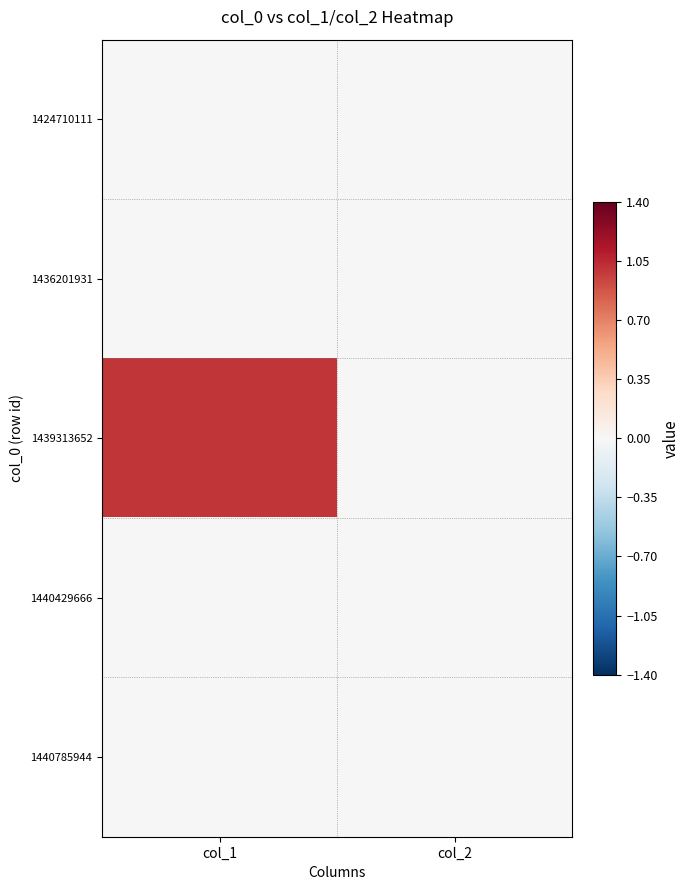

Rank the series at col_1 from highest to lowest value.

1439313652, 1424710111, 1436201931, 1440429666, 1440785944